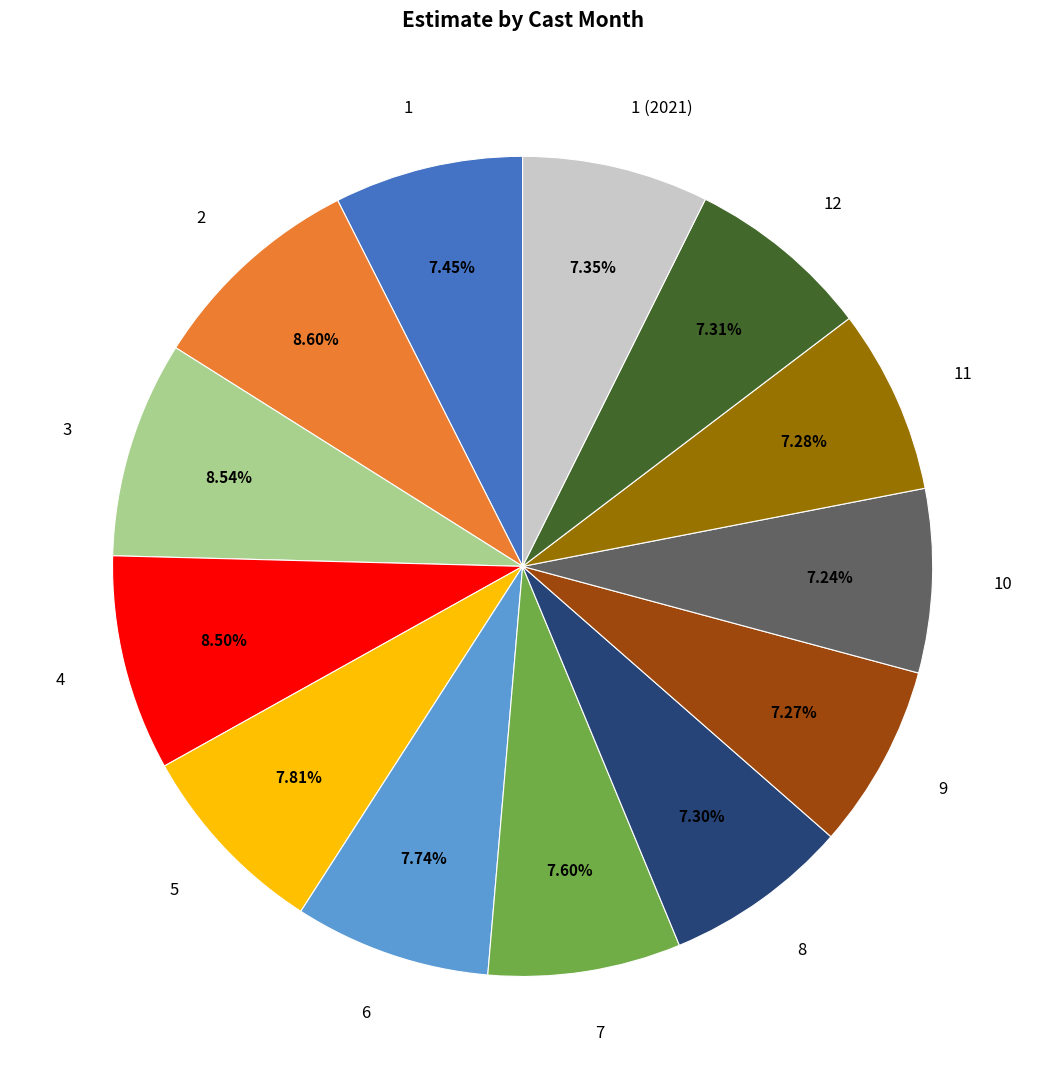

Approximately how many times larger is the value at 2 compared to 7?

1.1